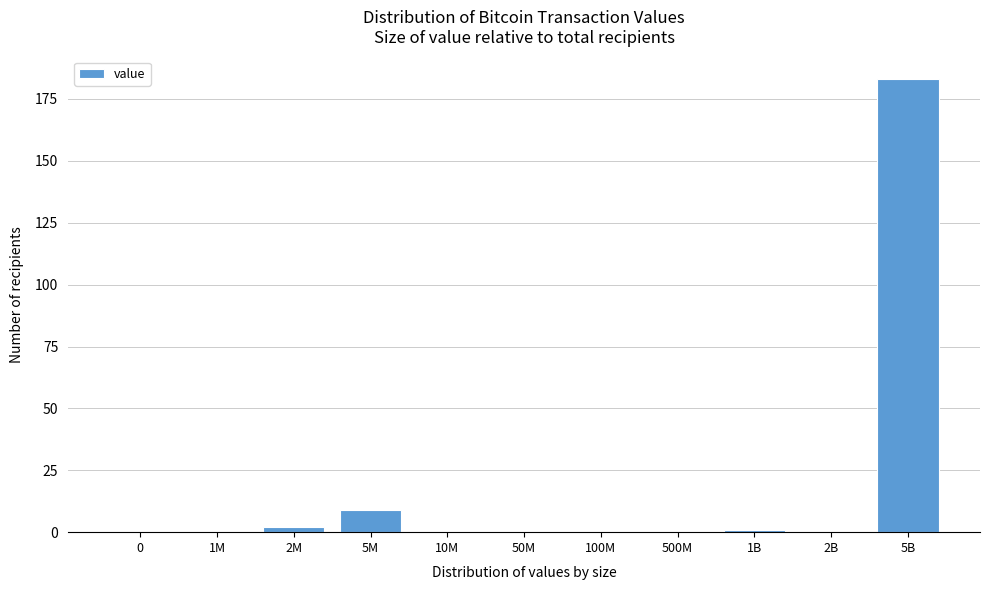

Reading right to left, what are all the values shown in this chart?

5B=183	2B=0	1B=1	500M=0	100M=0	50M=0	10M=0	5M=9	2M=2	1M=0	0=0